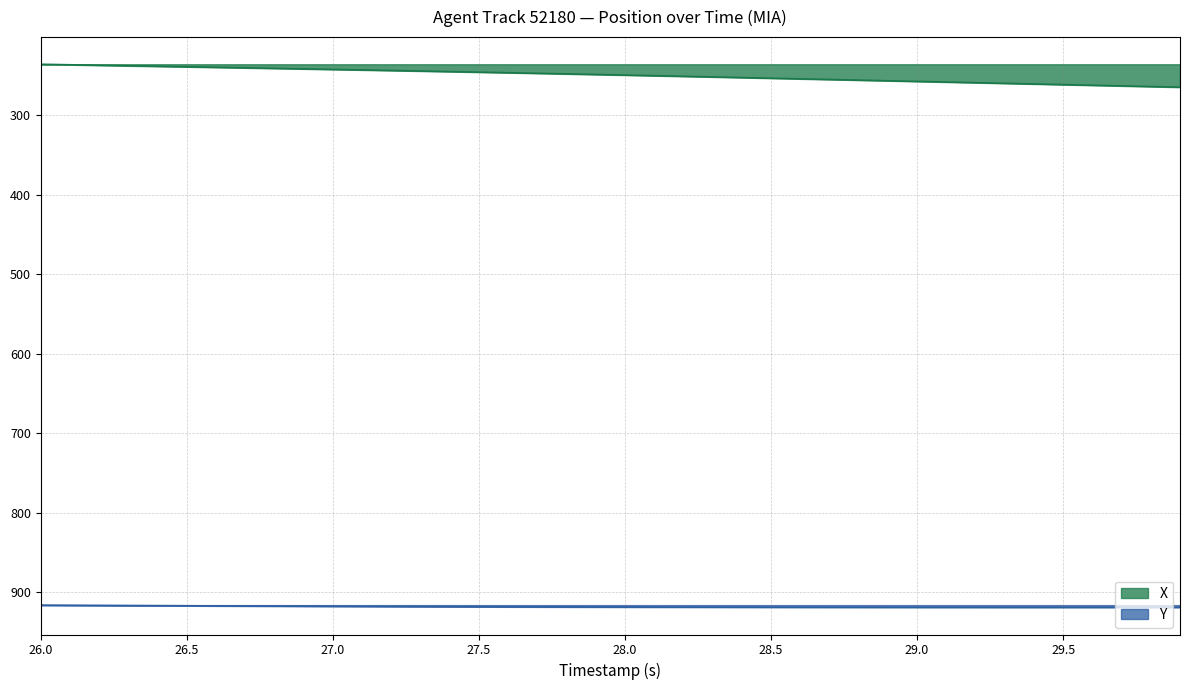

Count the number of data series in this chart.

2